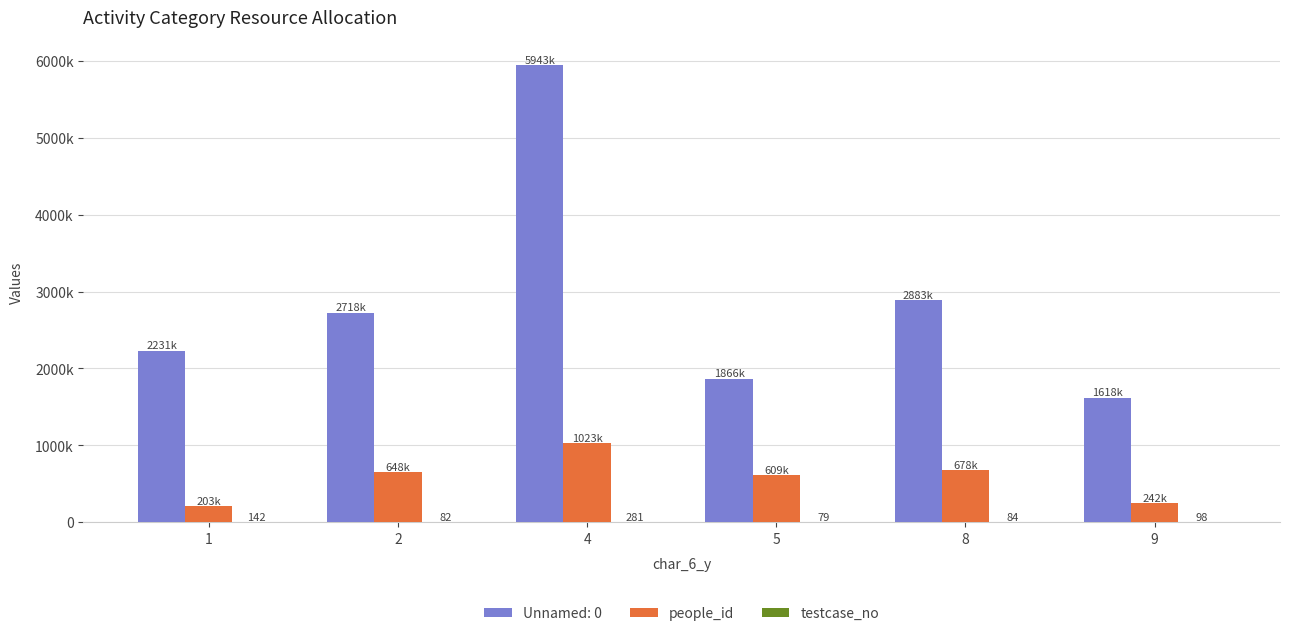

What is the approximate value of people_id at 2, to the nearest 50?

647600